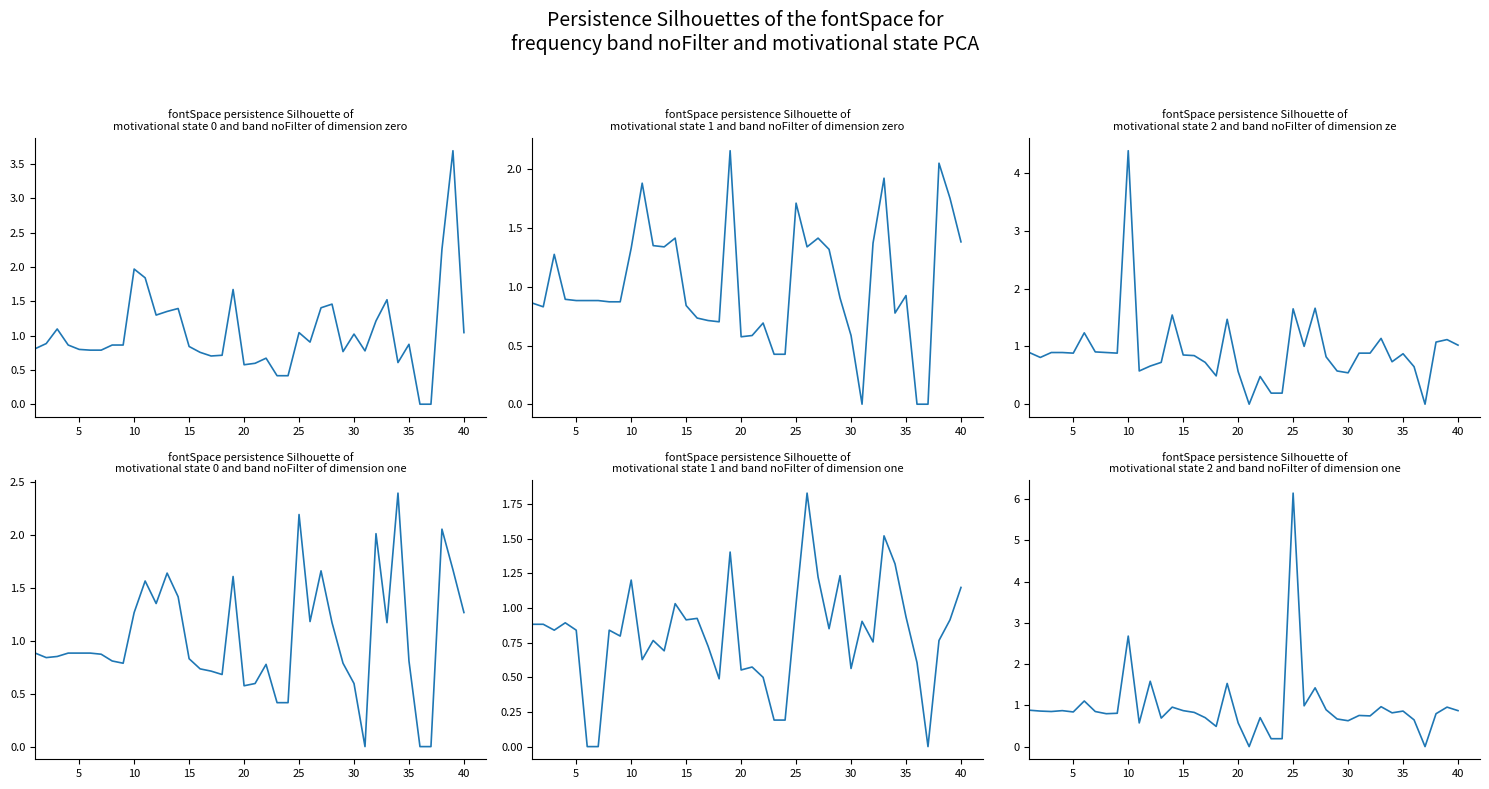

How many interior local valleys does the col_22 series have?

7